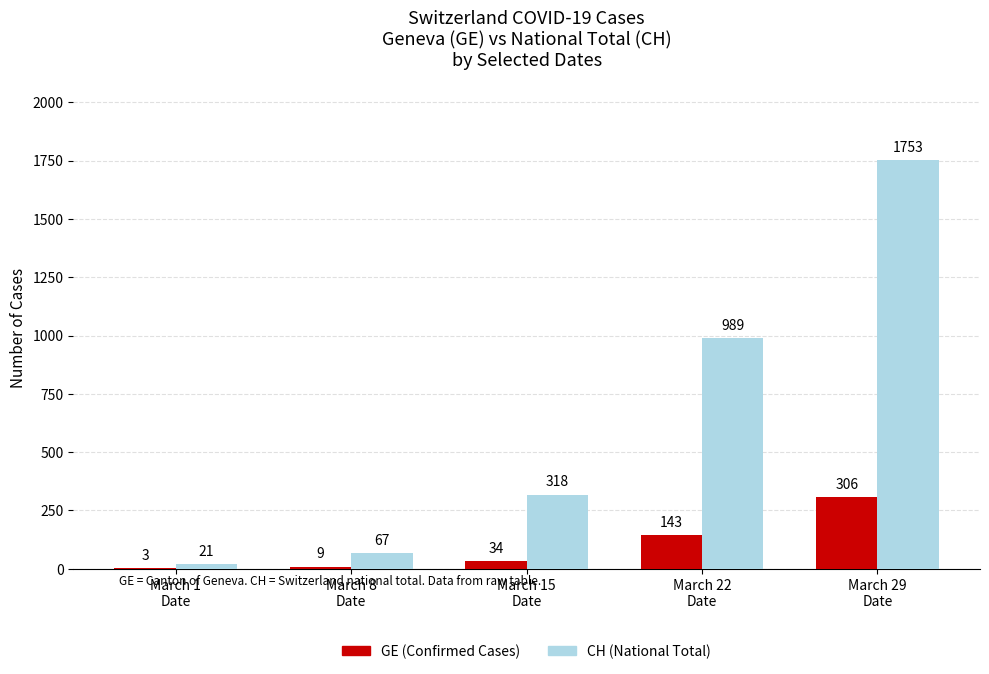

Are the bars grouped side by side (vs. stacked)?

Yes